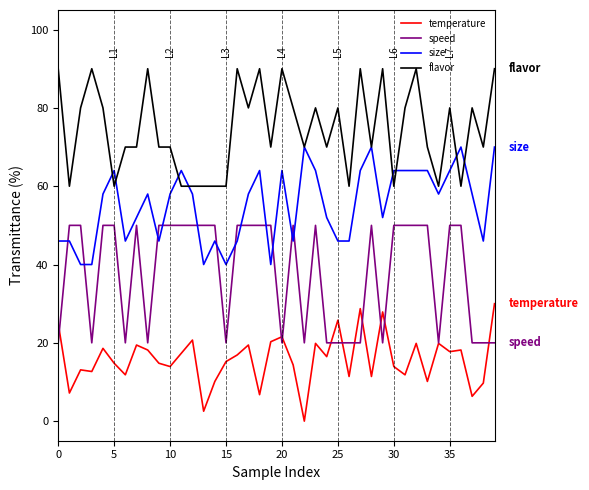

Which series has the largest total across all categories?

flavor